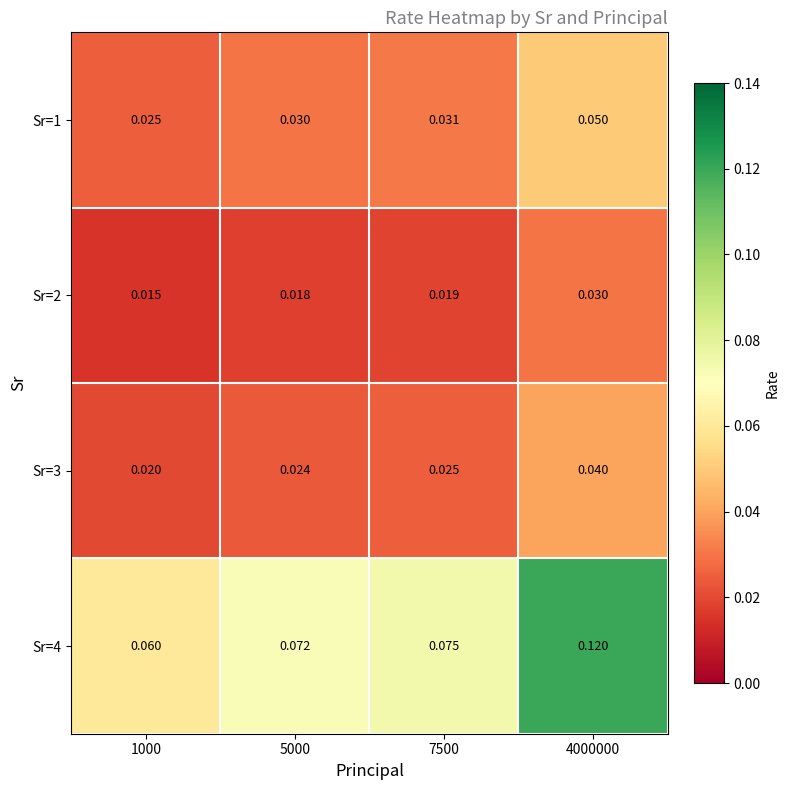

Is the value of Sr=3 at 4000000 greater than the value of Sr=1 at 5000?

Yes